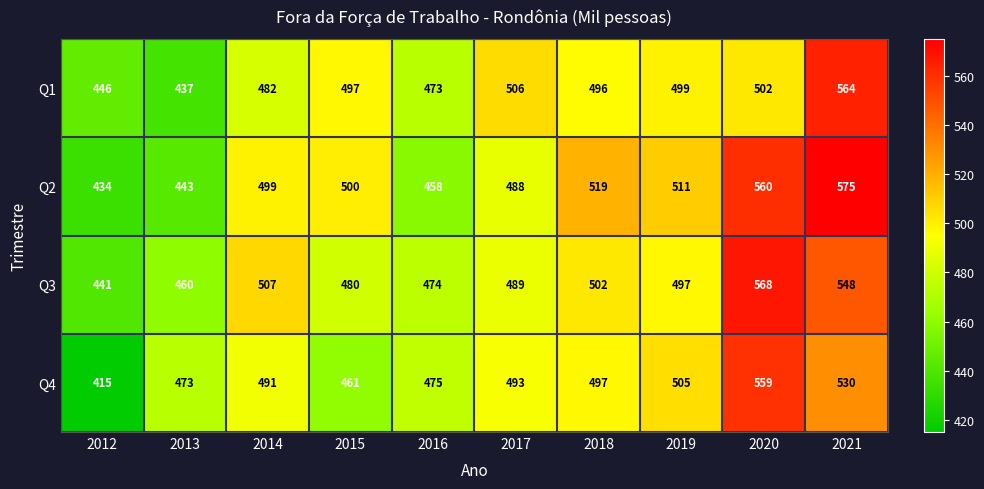

What is the lowest value of the Q4 series?

415